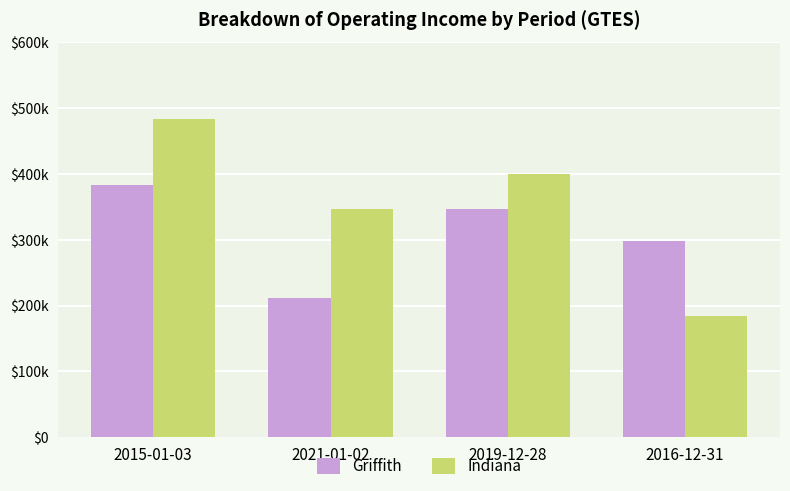

What is the sum of all Griffith values?

1240700